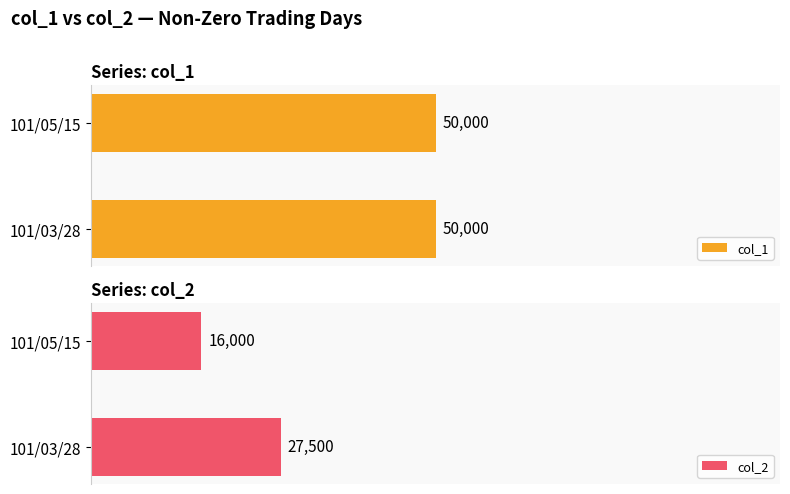

The value of col_2 at 101/05/15 is 23.8. True or false?

False